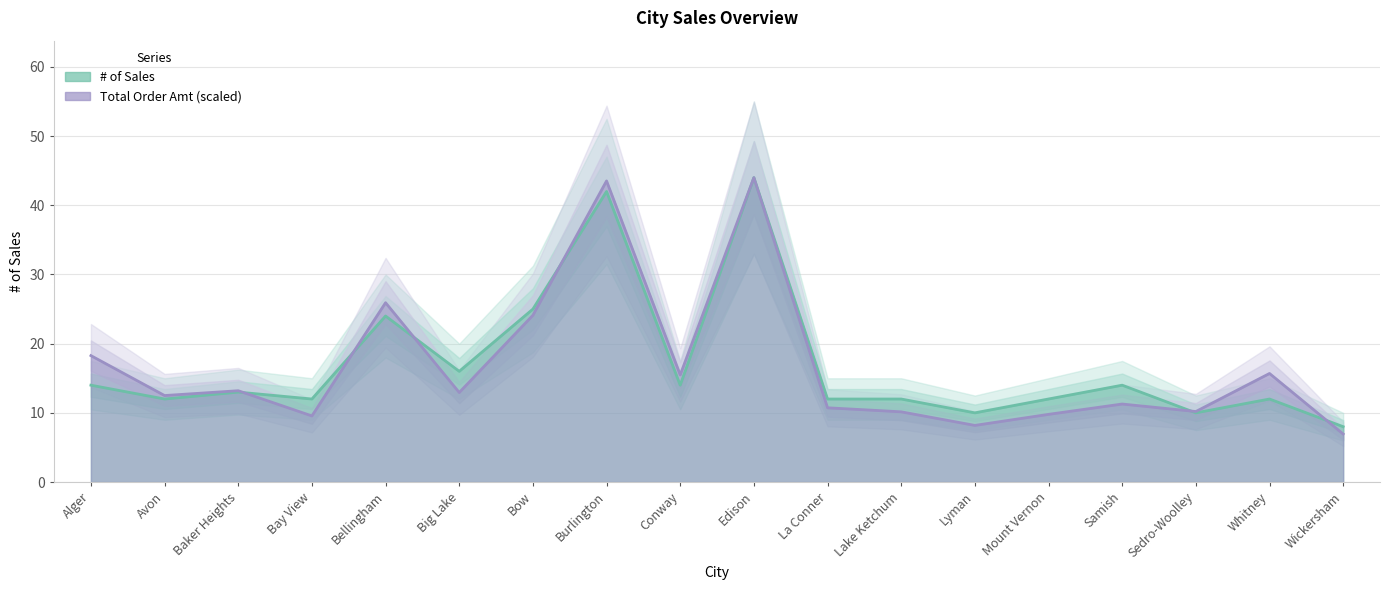

Where is # of Sales nearest to the value 26?

Bow